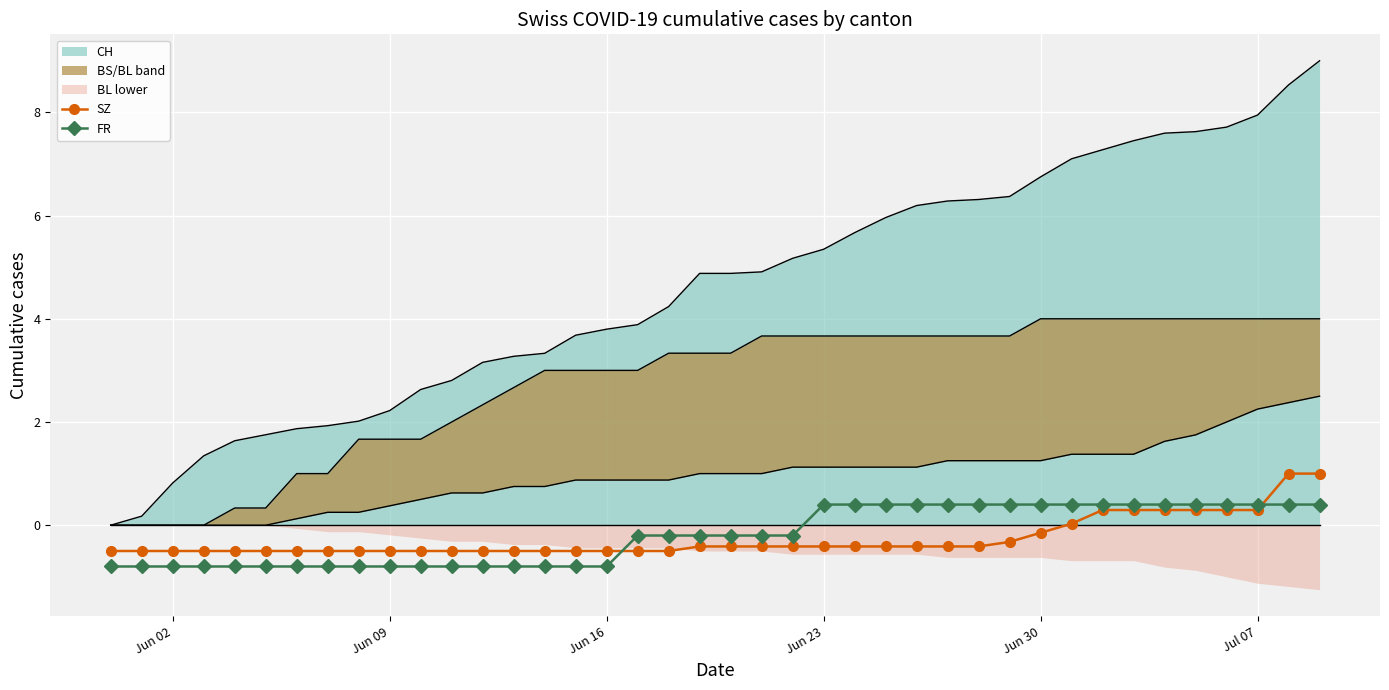

What is the highest value of the FR series?

0.4